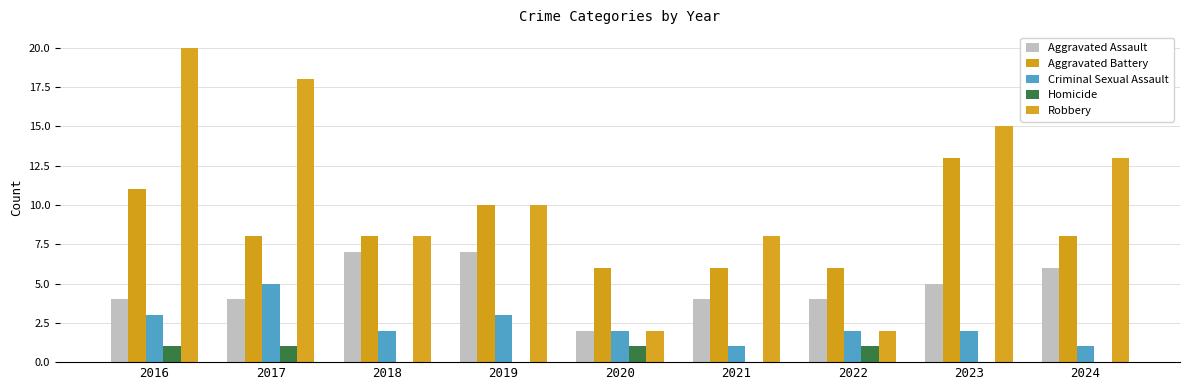

At which category does the chart reach its peak across all series?

2016